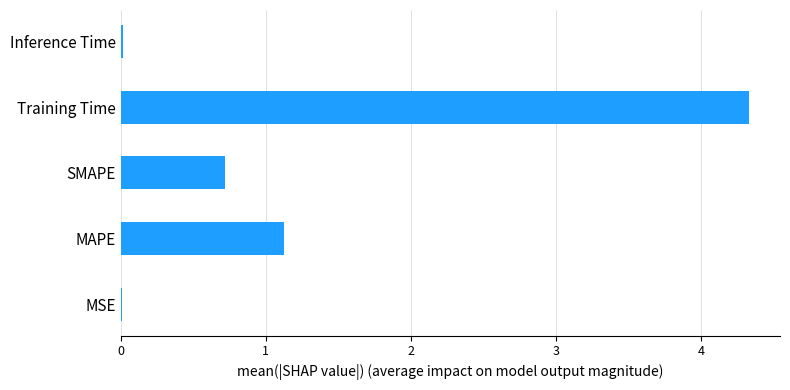

Between Inference Time and MAPE, which is larger?

MAPE